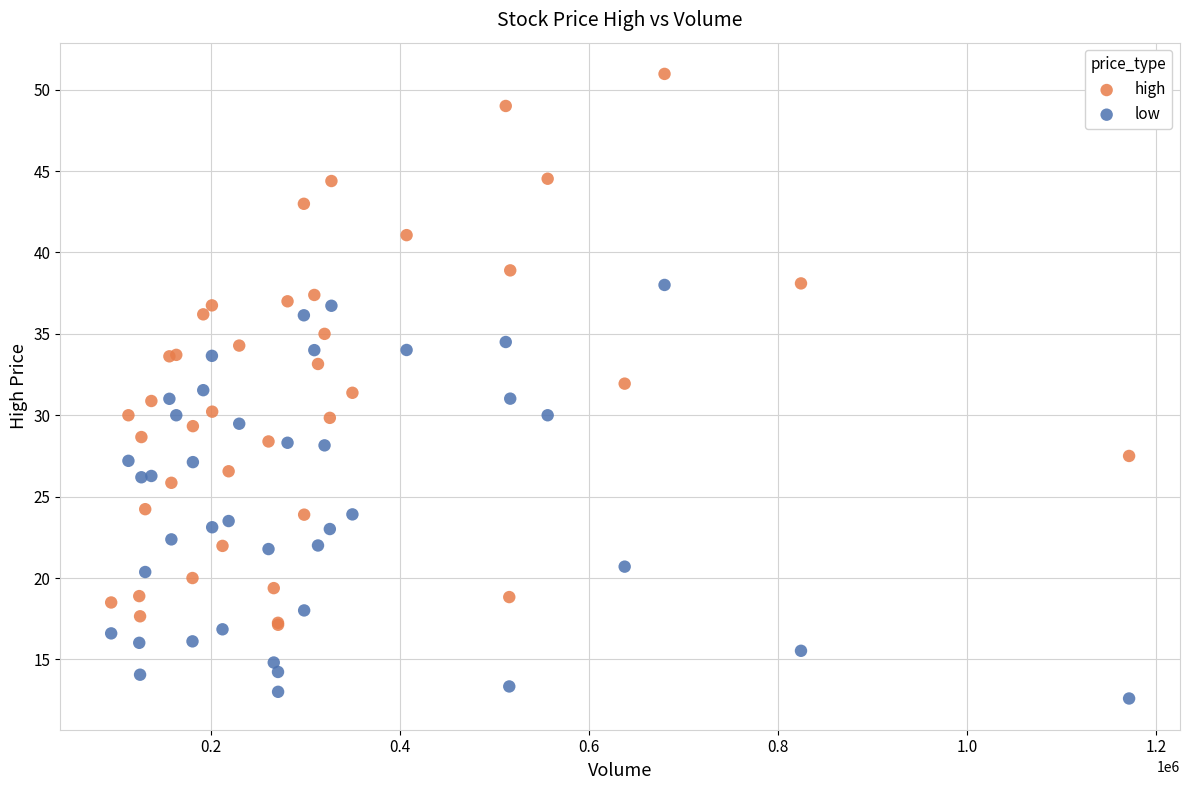

Which series contains the lowest Y value?

low